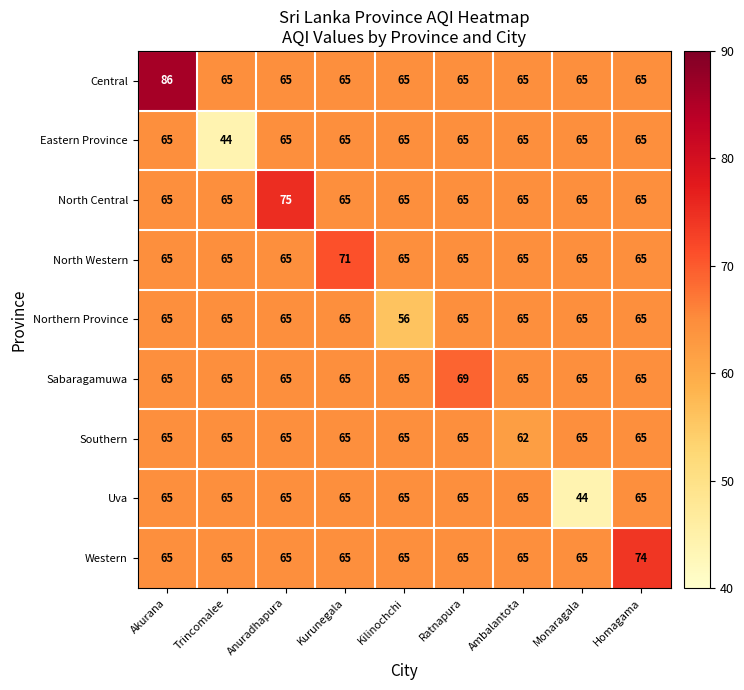

The North Western series shows 29 at Ambalantota. True or false?

False